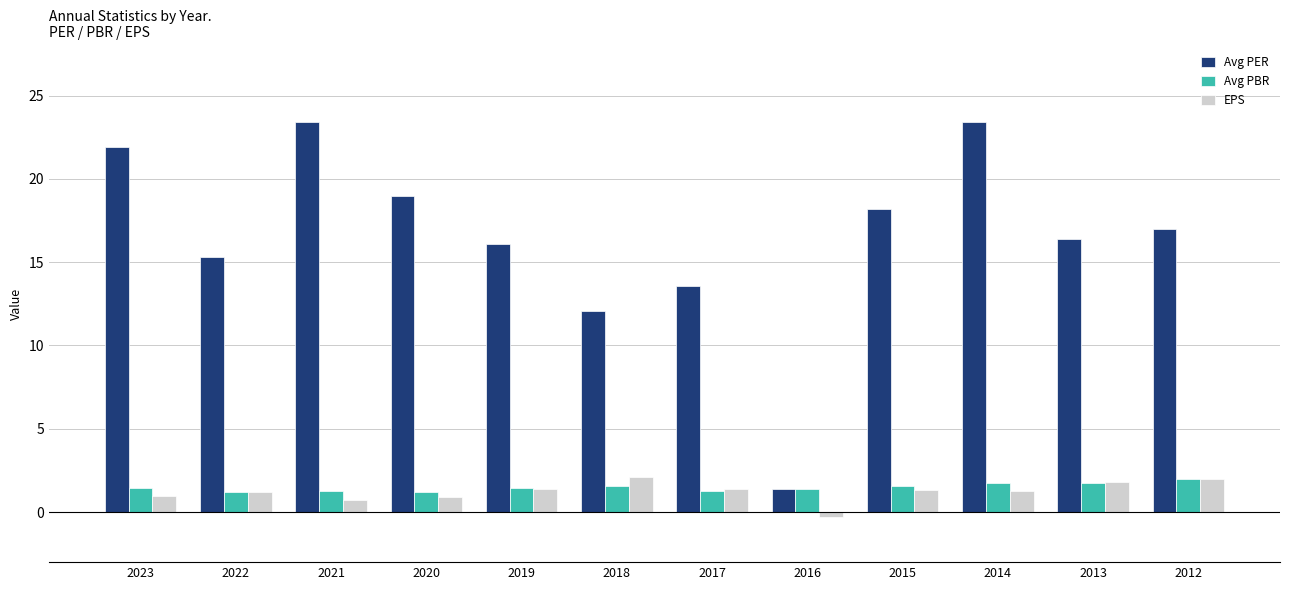

What value does the Avg PER series have at 2014?

23.4